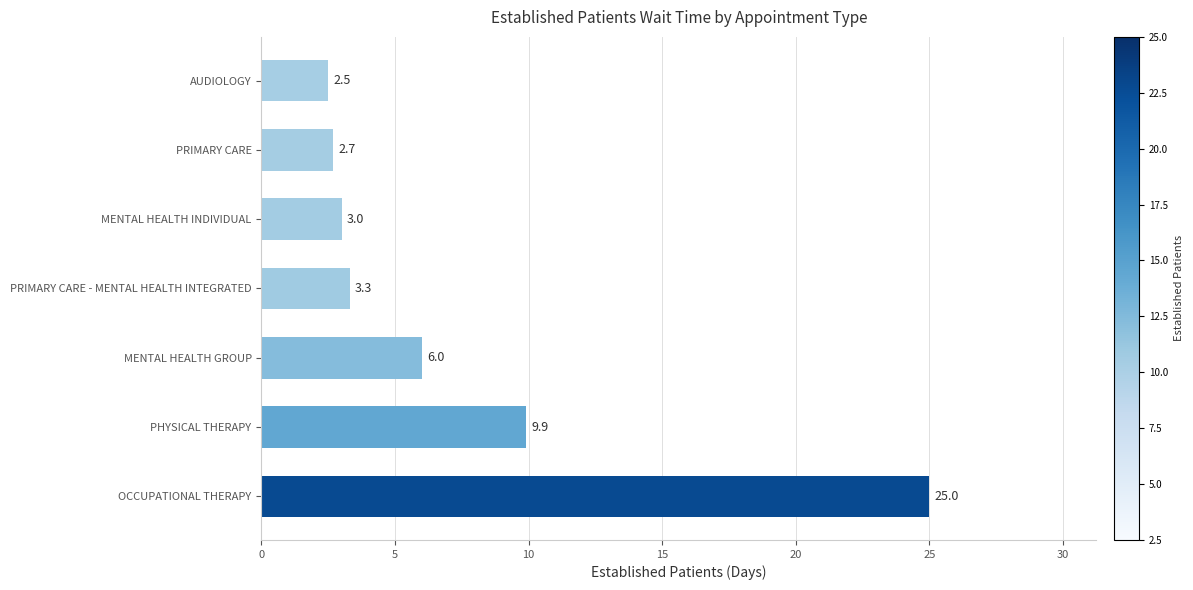

What is the sum of all values?

52.4